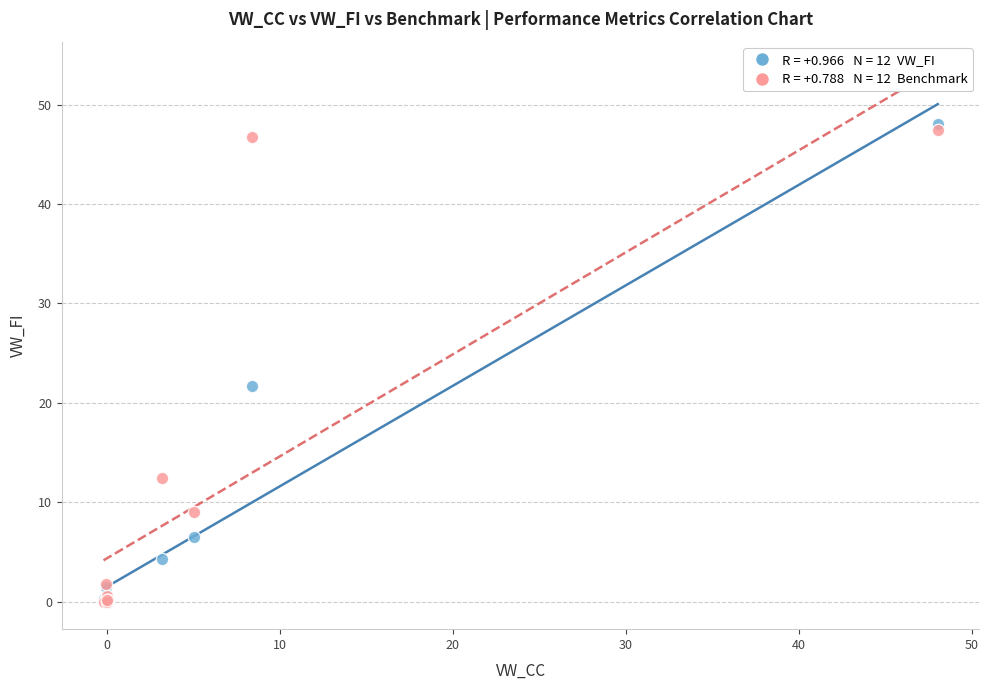

Across all series, what Y value is closest to 23?

21.7